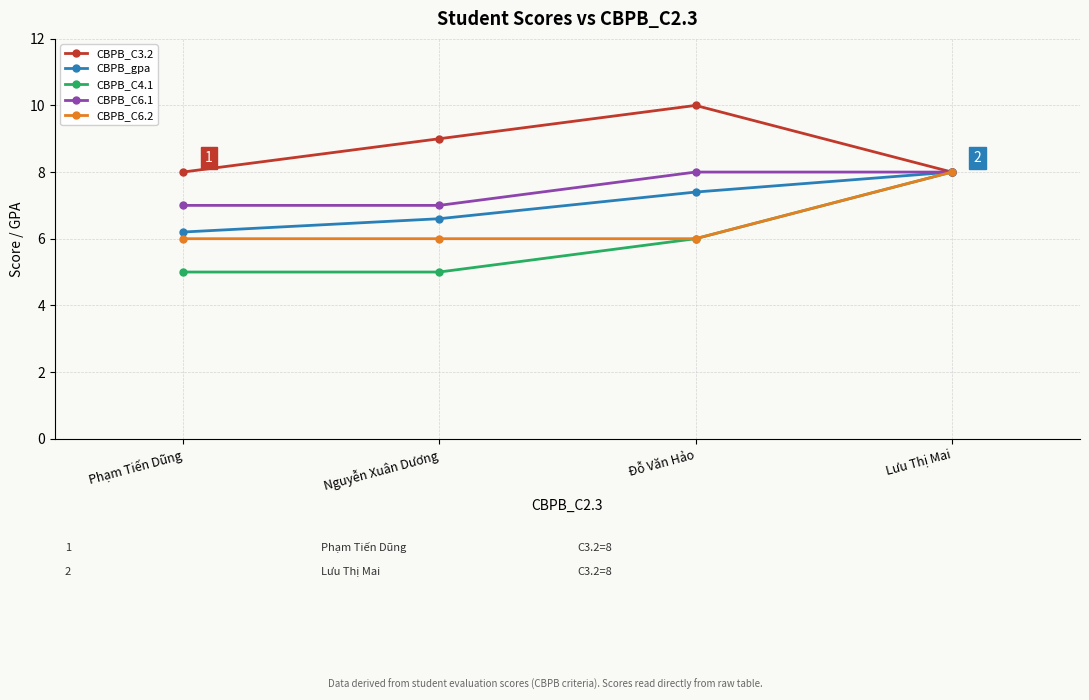

At which label does CBPB_gpa reach its minimum?

Phạm Tiến Dũng